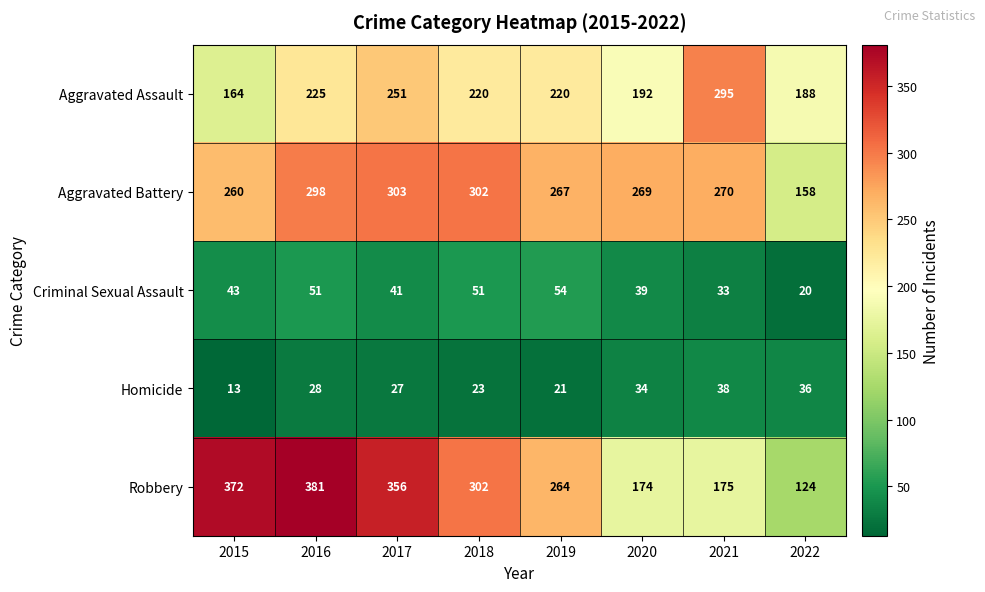

At which label is Aggravated Assault closest to 229?

2016